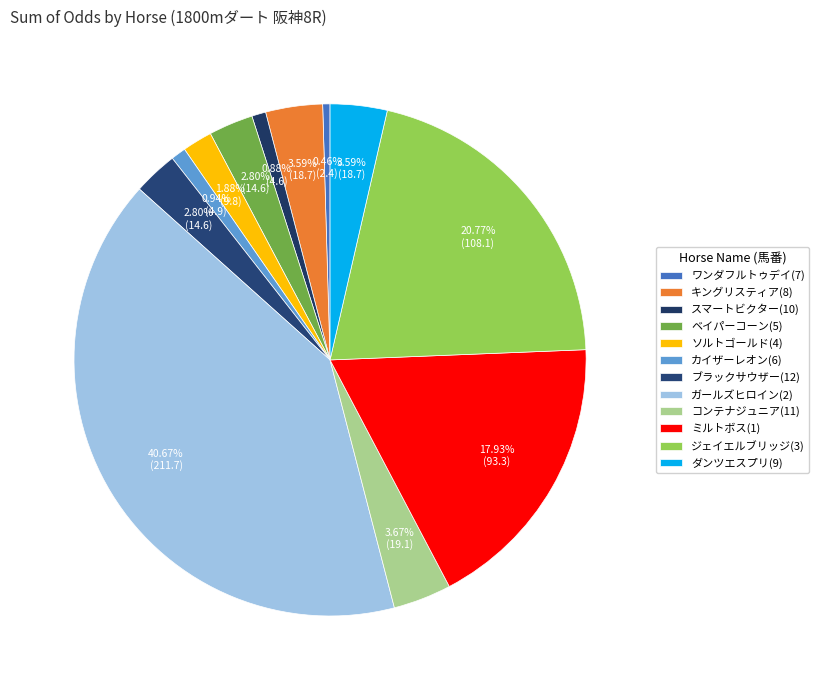

How many segments does this pie chart have?

12